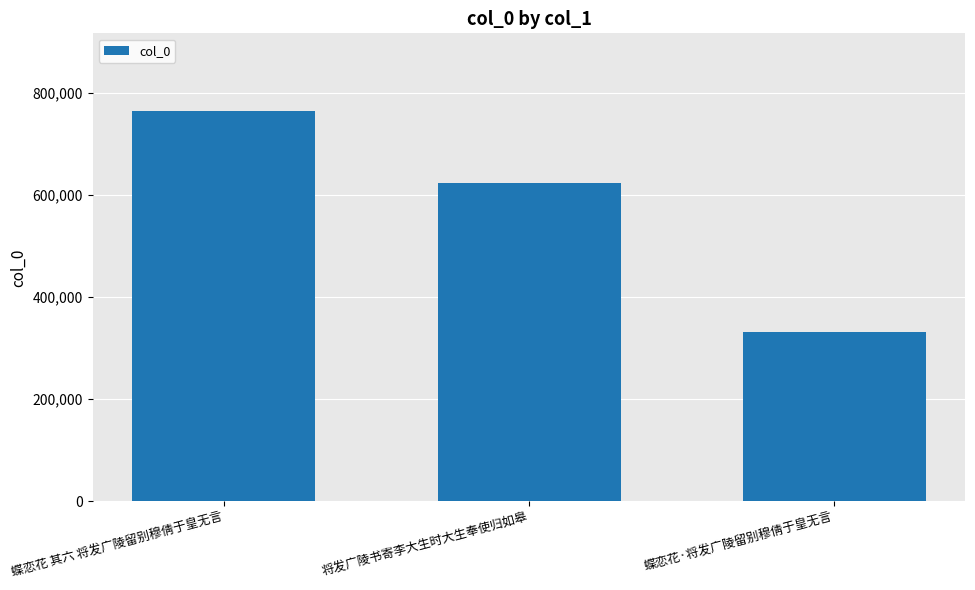

Count the values in the range 331877 to 763543.

3